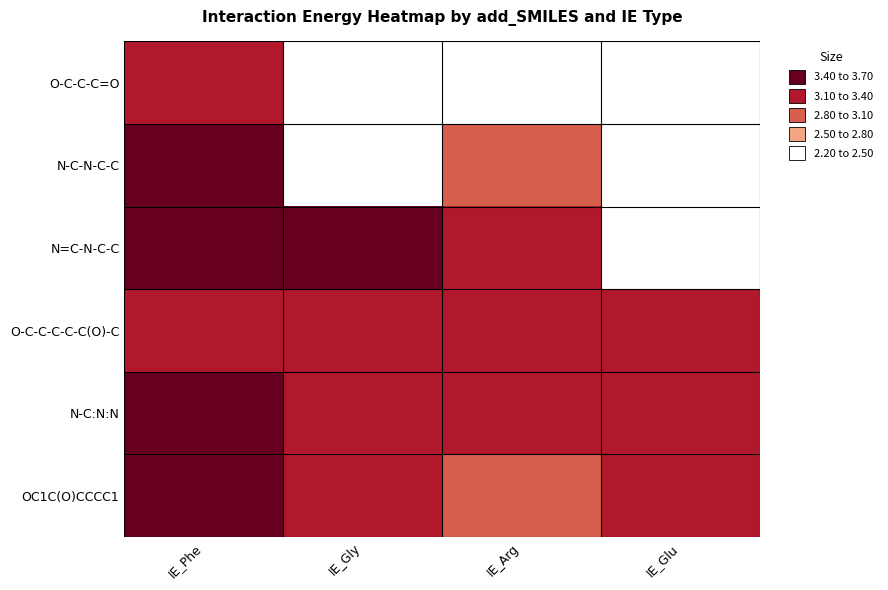

What is the minimum value shown in the chart?

2.3